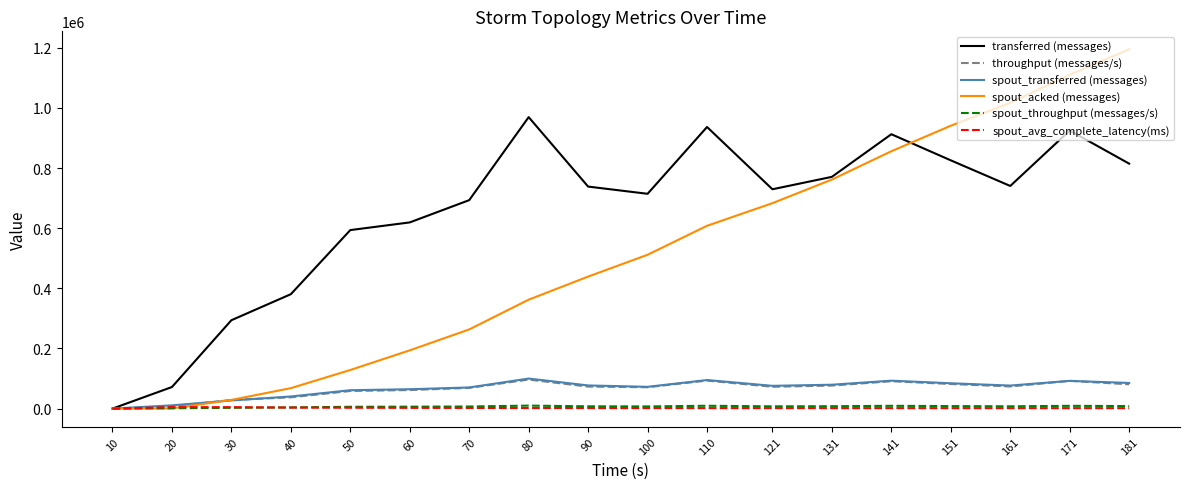

What is the maximum value for transferred (messages)?

969540.0